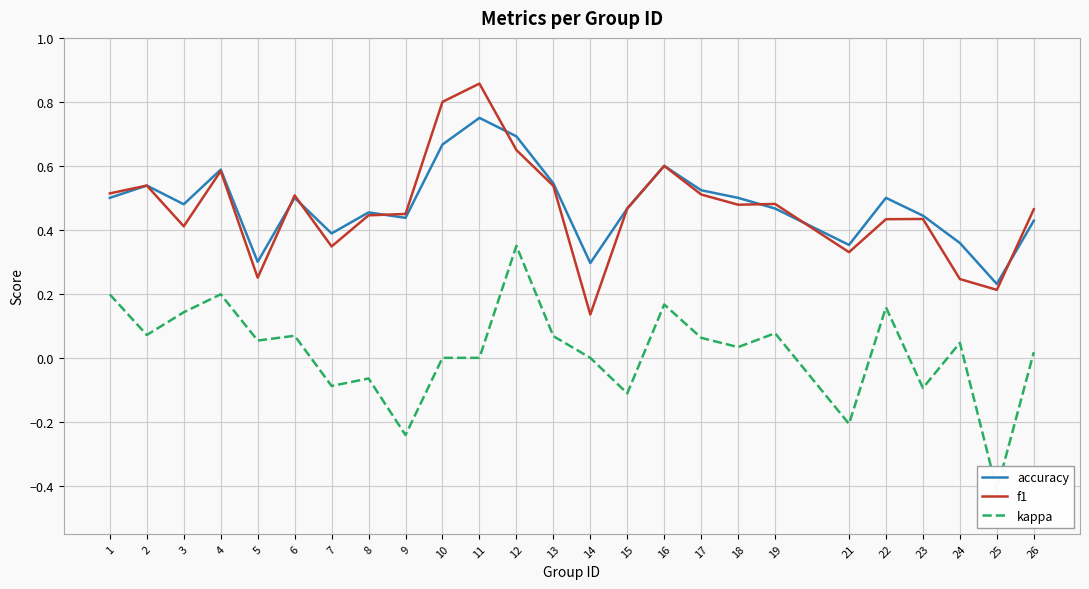

Reading left to right, what are all the values shown in this chart?

accuracy: 1=0.5	2=0.5	3=0.5	4=0.6	5=0.3	6=0.5	7=0.4	8=0.5	9=0.4	10=0.7	11=0.8	12=0.7	13=0.5	14=0.3	15=0.5	16=0.6	17=0.5	18=0.5	19=0.5	21=0.4	22=0.5	23=0.4	24=0.4	25=0.2	26=0.4
f1: 1=0.5	2=0.5	3=0.4	4=0.6	5=0.3	6=0.5	7=0.3	8=0.4	9=0.4	10=0.8	11=0.9	12=0.6	13=0.5	14=0.1	15=0.5	16=0.6	17=0.5	18=0.5	19=0.5	21=0.3	22=0.4	23=0.4	24=0.2	25=0.2	26=0.5
kappa: 1=0.2	2=0.1	3=0.1	4=0.2	5=0.1	6=0.1	7=-0.1	8=-0.1	9=-0.2	10=0.0	11=0.0	12=0.3	13=0.1	14=0.0	15=-0.1	16=0.2	17=0.1	18=0.0	19=0.1	21=-0.2	22=0.2	23=-0.1	24=0.0	25=-0.4	26=0.0